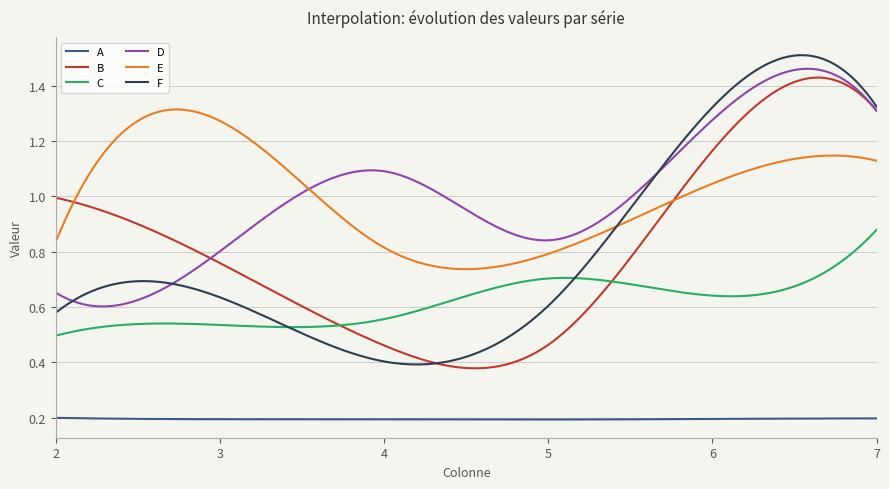

True or false: A and F cross at least once.

False